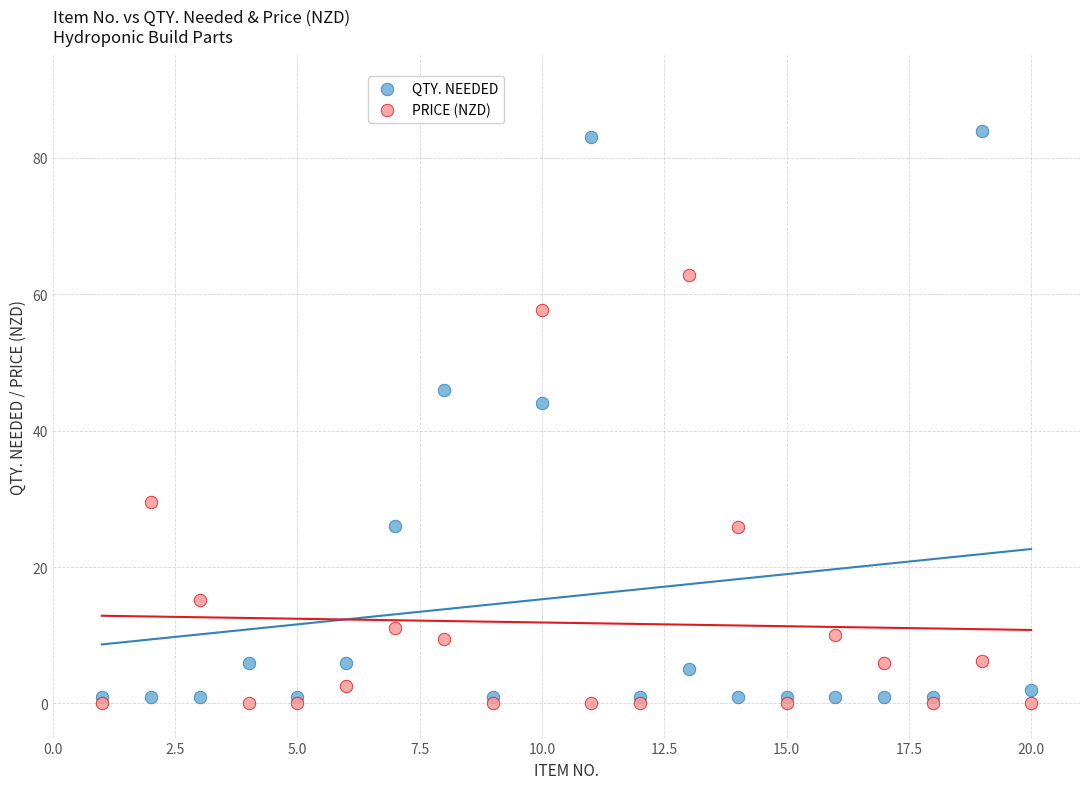

Which series reaches the maximum Y coordinate?

QTY. NEEDED